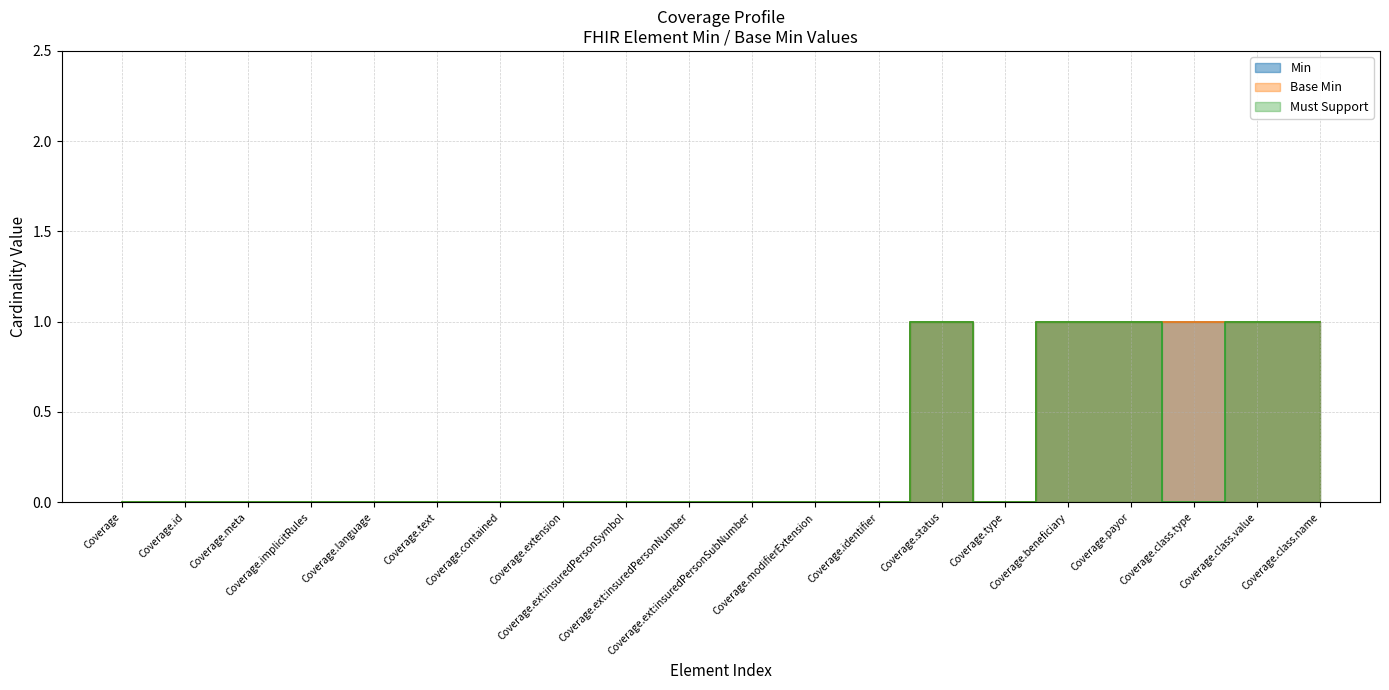

How many distinct data groups are displayed?

3